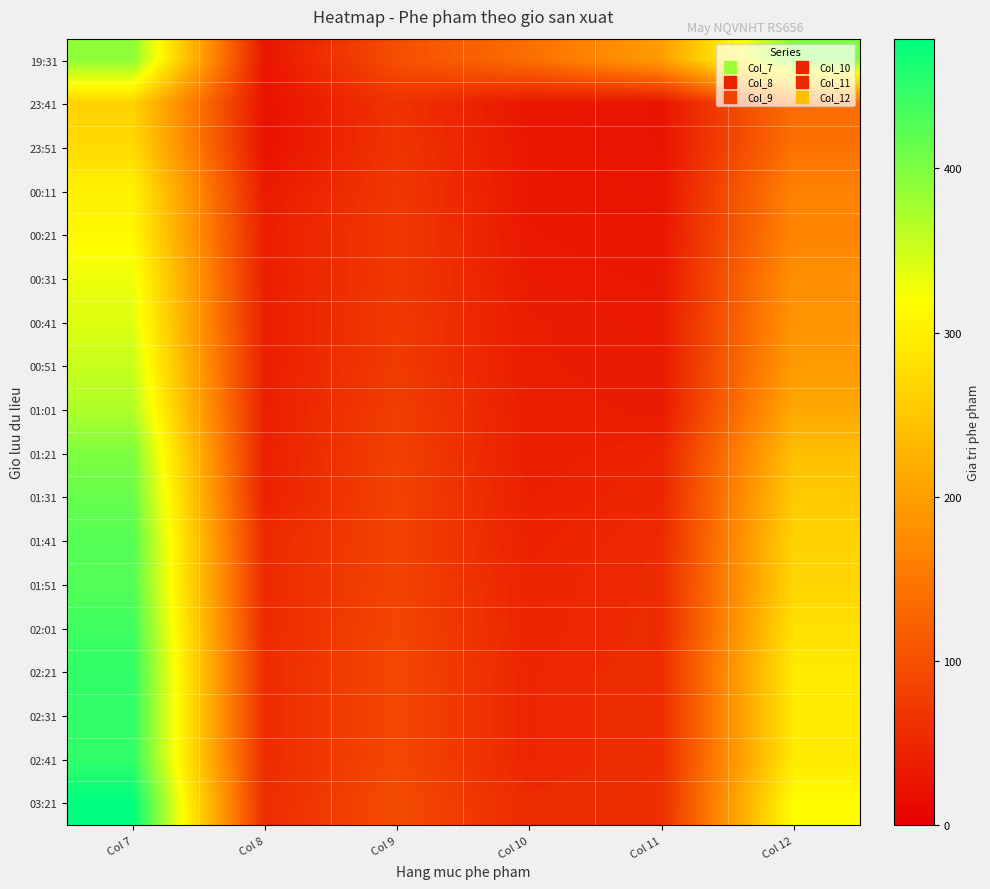

What is the difference between the highest and lowest values at Col 10?

110